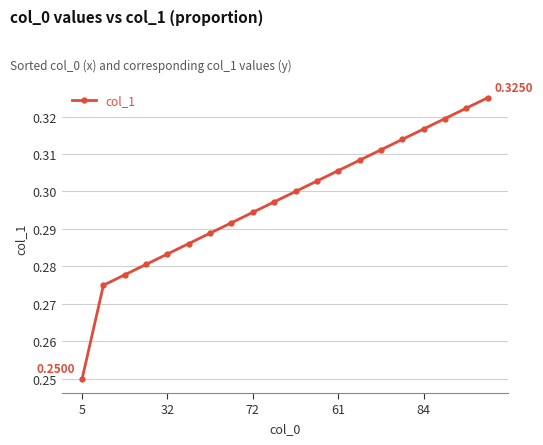

True or false: the data has more than 0 interior local peaks.

False